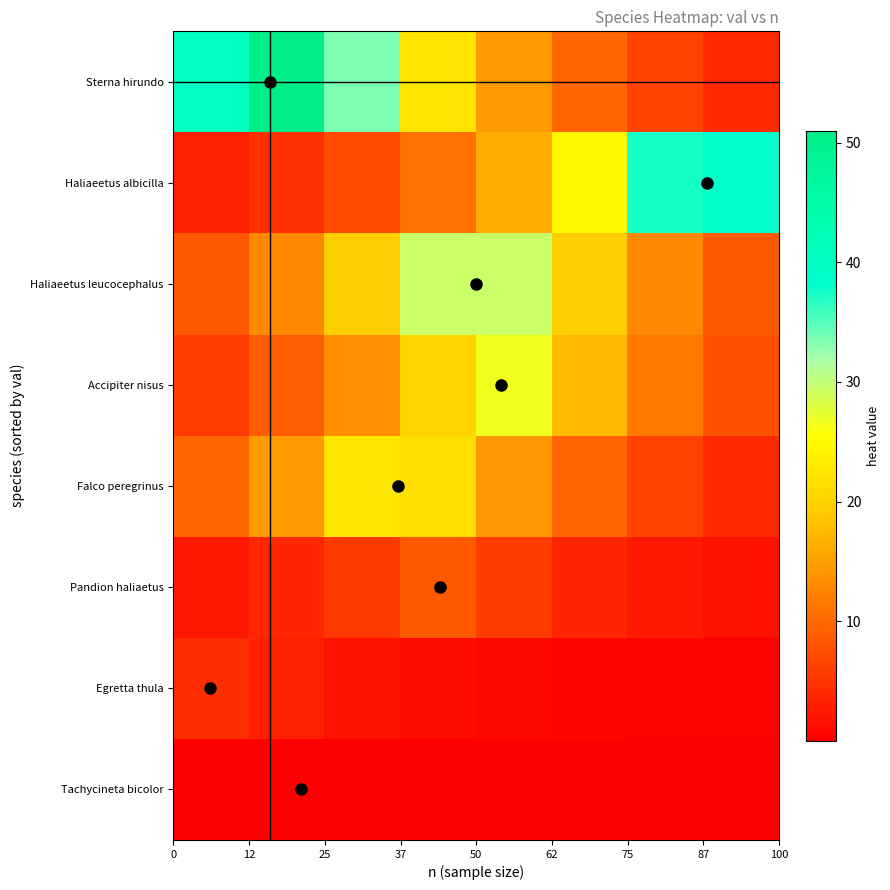

Reading left to right, extract all data points from this chart.

Tachycineta bicolor: 0.1	0.2	0.2	0.1	0.1	0.0	0.0	0.0
Egretta thula: 4.6	3.0	2.0	1.3	0.9	0.6	0.4	0.2
Pandion haliaetus: 2.4	3.7	5.6	8.4	5.7	3.7	2.5	1.6
Falco peregrinus: 9.7	14.7	22.4	21.6	14.3	9.4	6.2	4.1
Accipiter nisus: 5.8	8.8	13.4	20.3	26.5	17.5	11.5	7.6
Haliaeetus leucocephalus: 8.4	12.8	19.4	29.4	29.4	19.4	12.8	8.4
Haliaeetus albicilla: 3.1	4.7	7.1	10.7	16.2	24.6	37.4	38.6
Sterna hirundo: 40.4	51.0	33.6	22.2	14.6	9.6	6.4	4.2